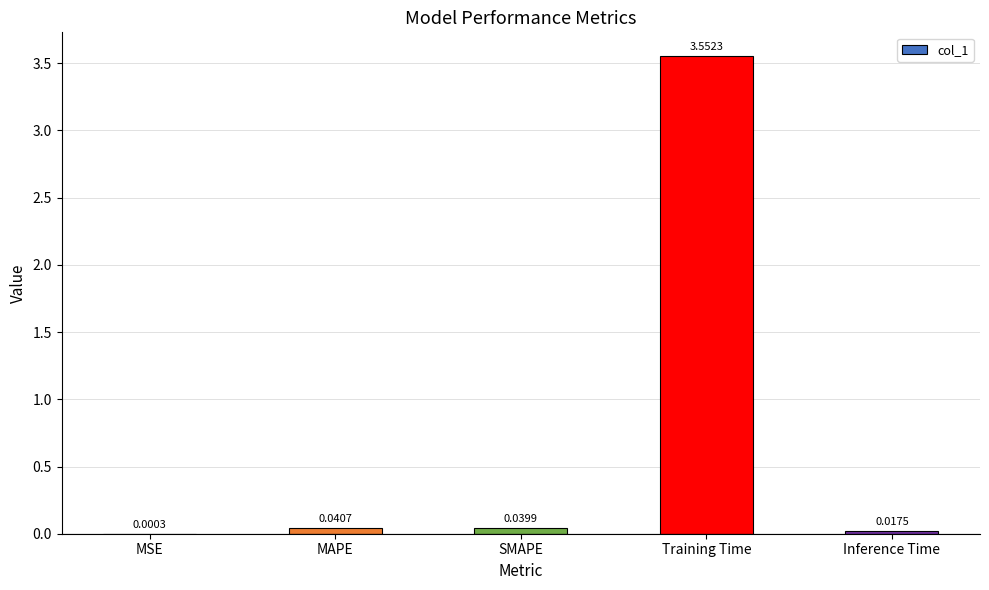

Where is the data nearest to the value 1?

MAPE